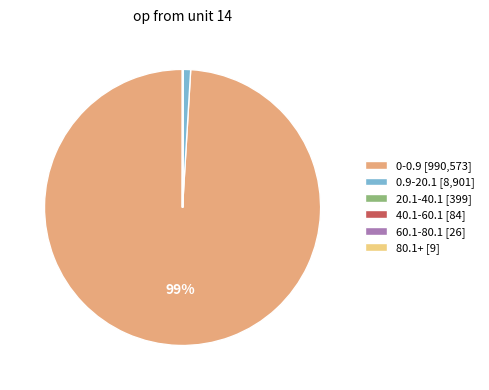

True or false: 0.9-20.1 [8,901] accounts for 1% of the total.

True